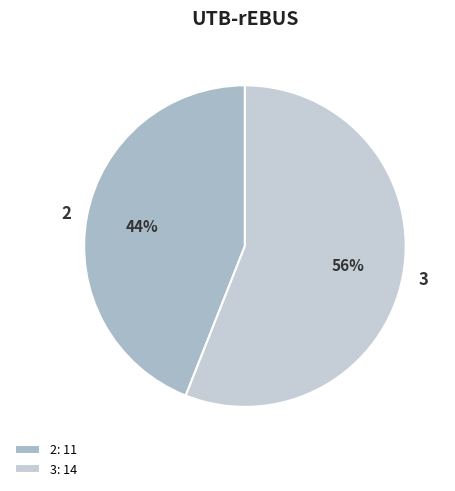

Is the sum of 3 and 2 greater than half?

Yes